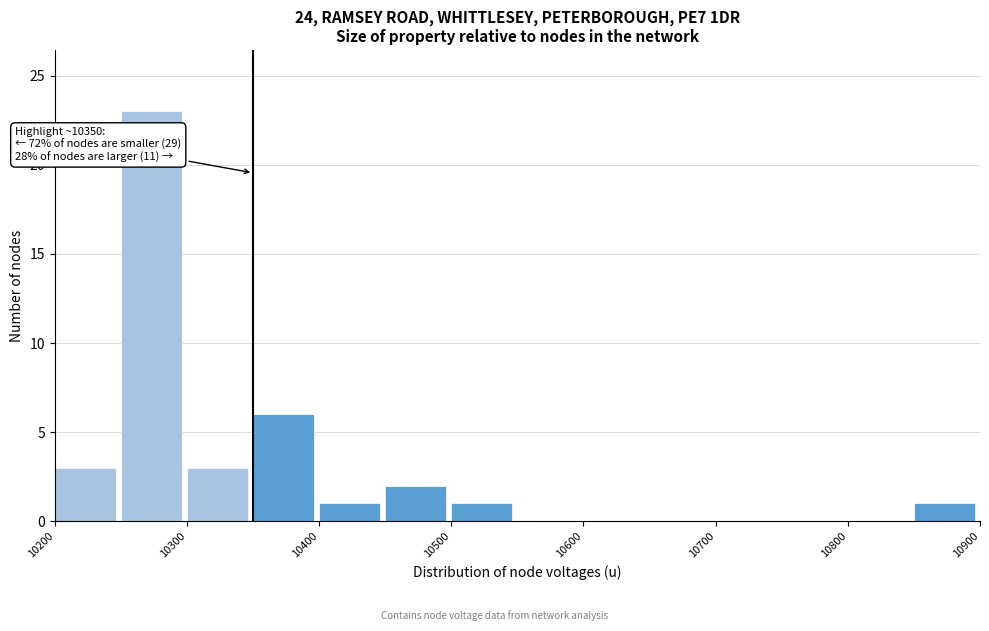

Over which range of the x-axis is the bar tallest?

10250 to 10300